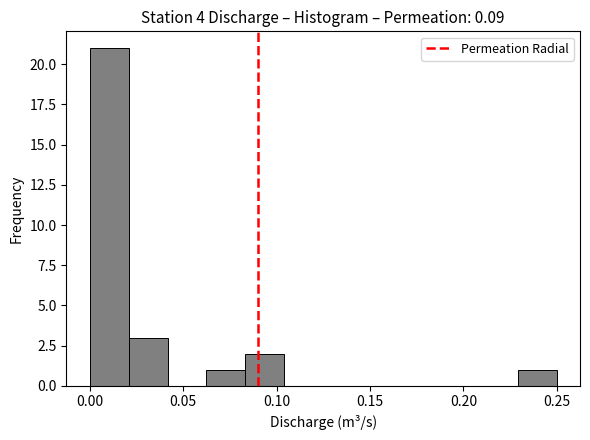

Which range on the x-axis has the tallest bar?

0.000 to 0.020